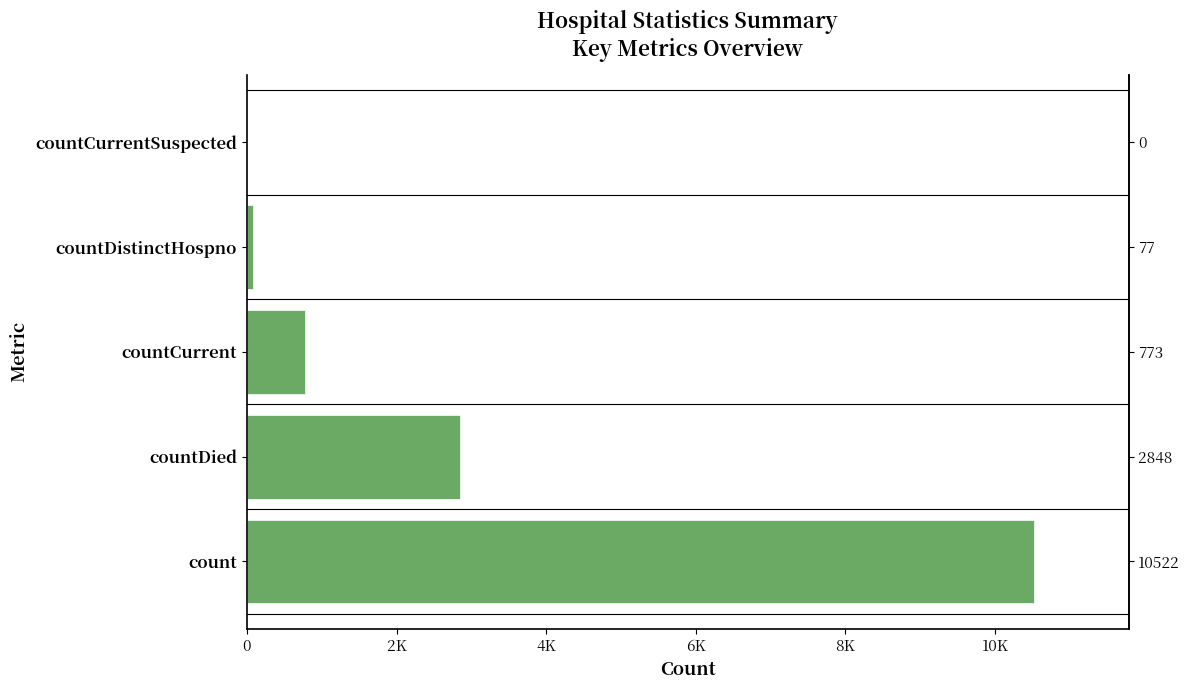

Reading left to right, list all the values displayed in this chart.

10522	2848	773	77	0